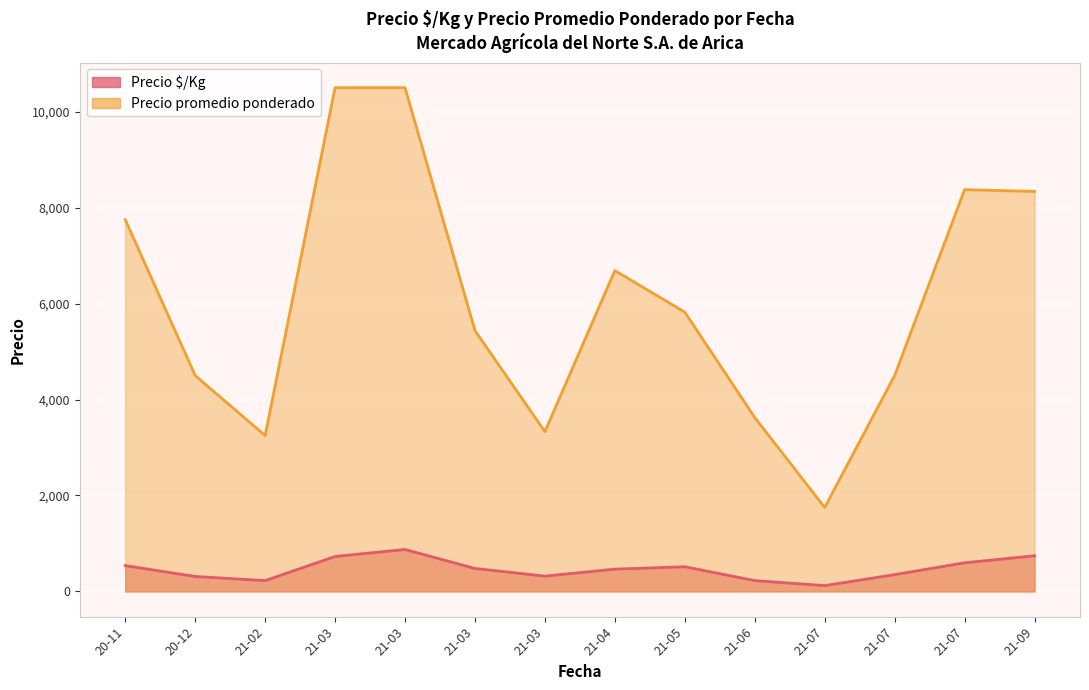

What is the average value of the Precio $/Kg series?

459